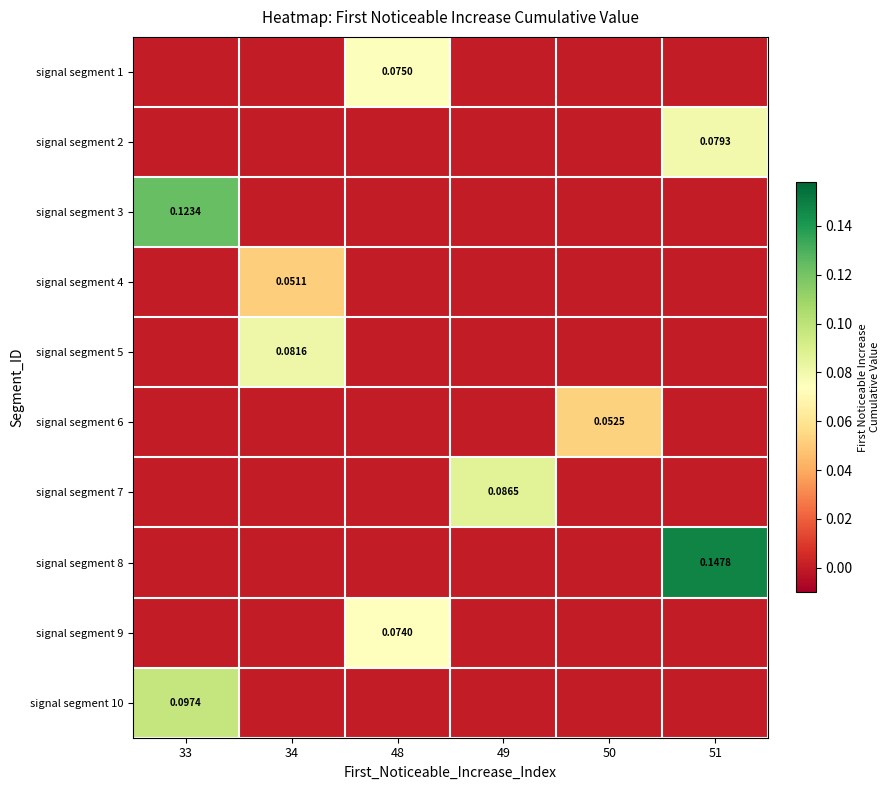

What is the total value across all series at 49?

0.1